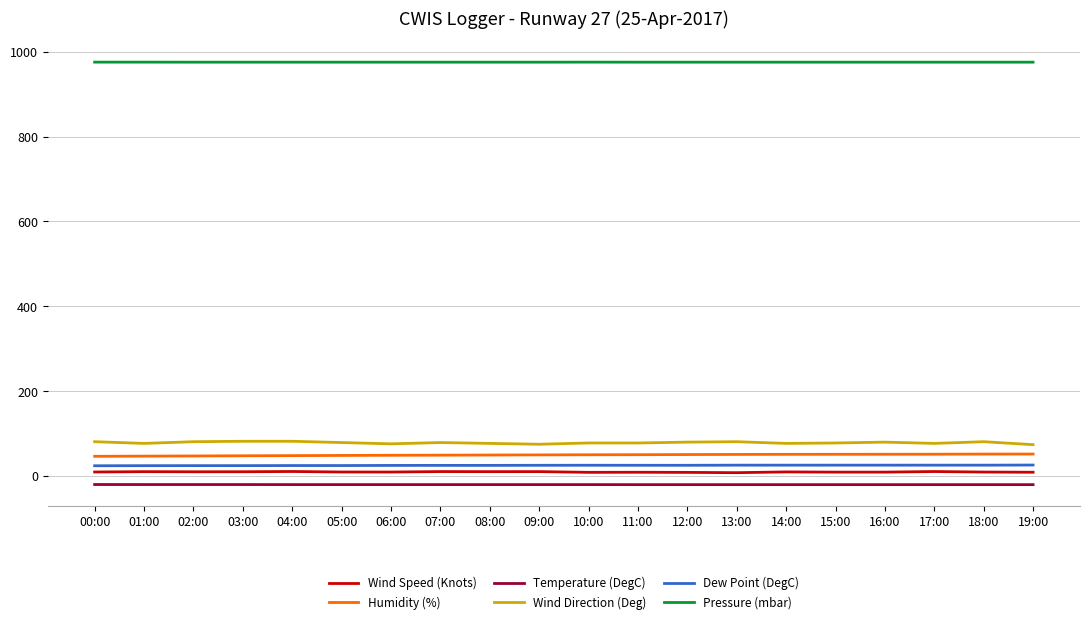

Which series has the largest range (max minus min)?

Wind Direction (Deg)